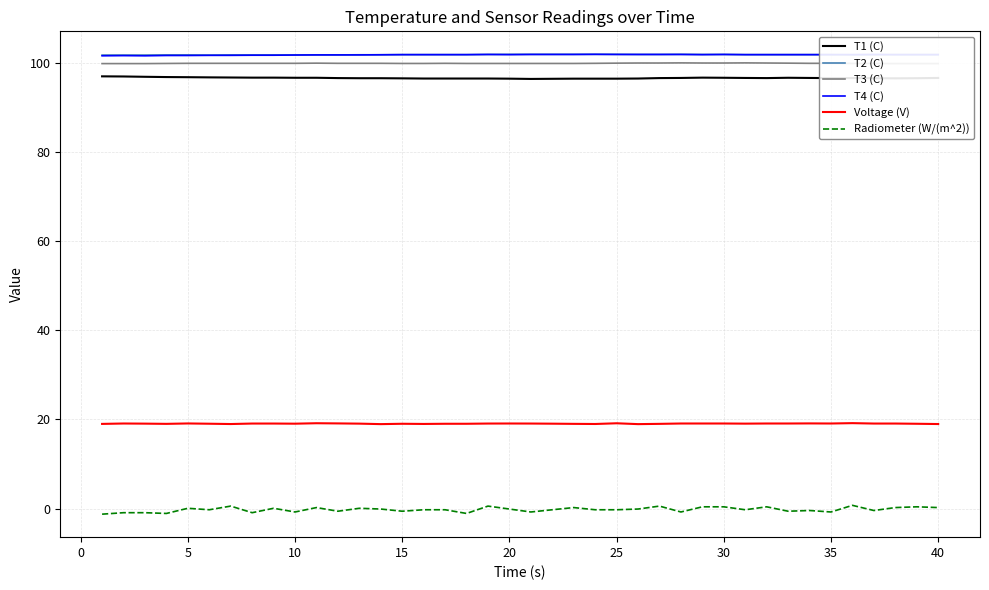

Is it true that T1 (C) equals 26.0 at 15?

False